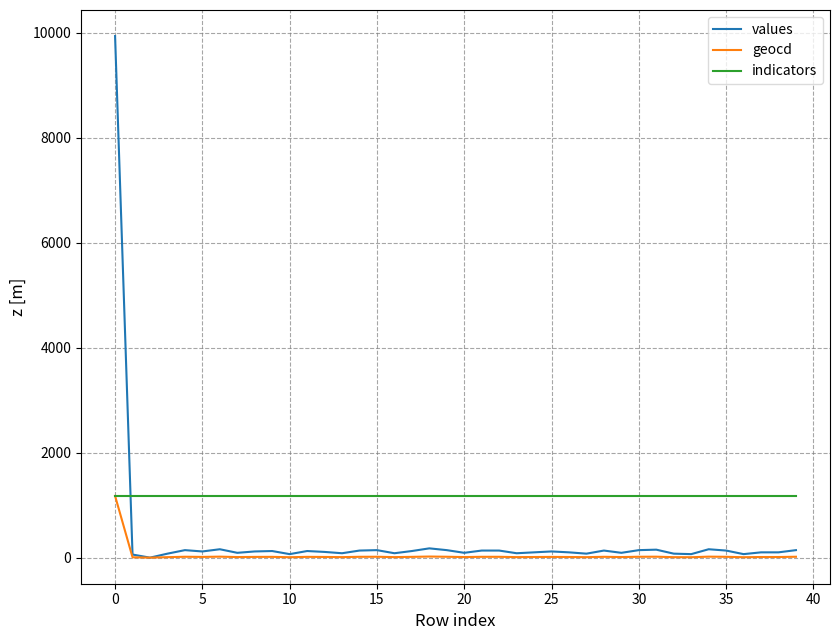

Does the chart have visible grid lines?

Yes